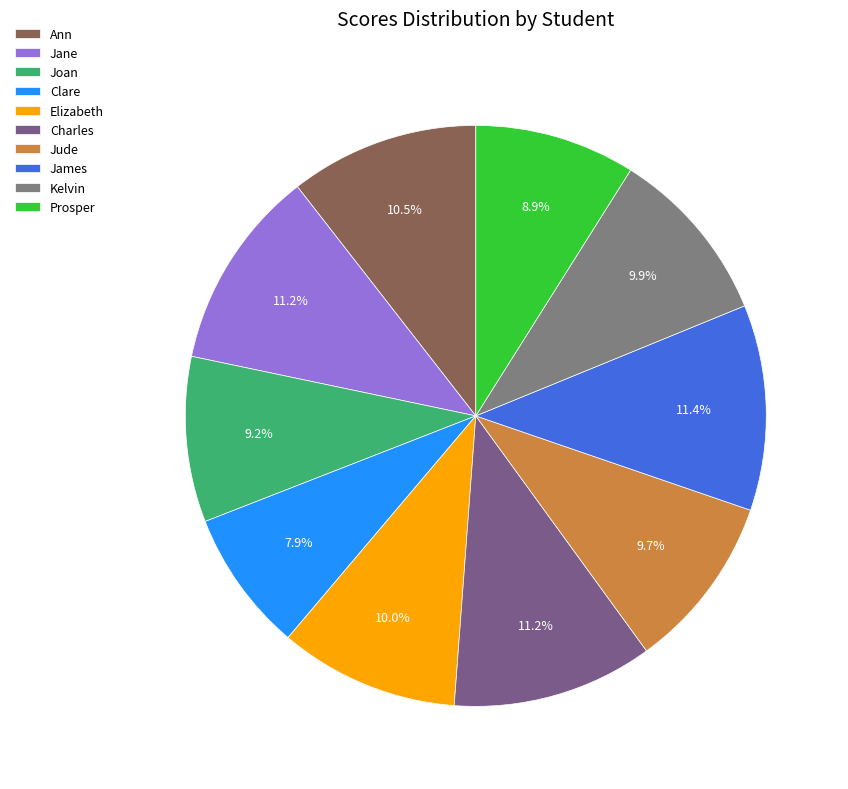

Is Jude the majority of the pie?

No